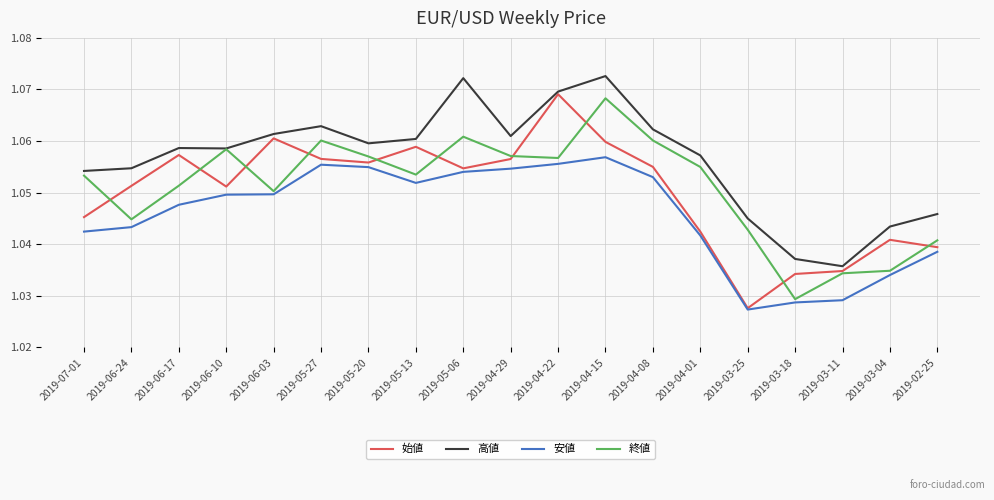

How many lines are shown in the chart?

4